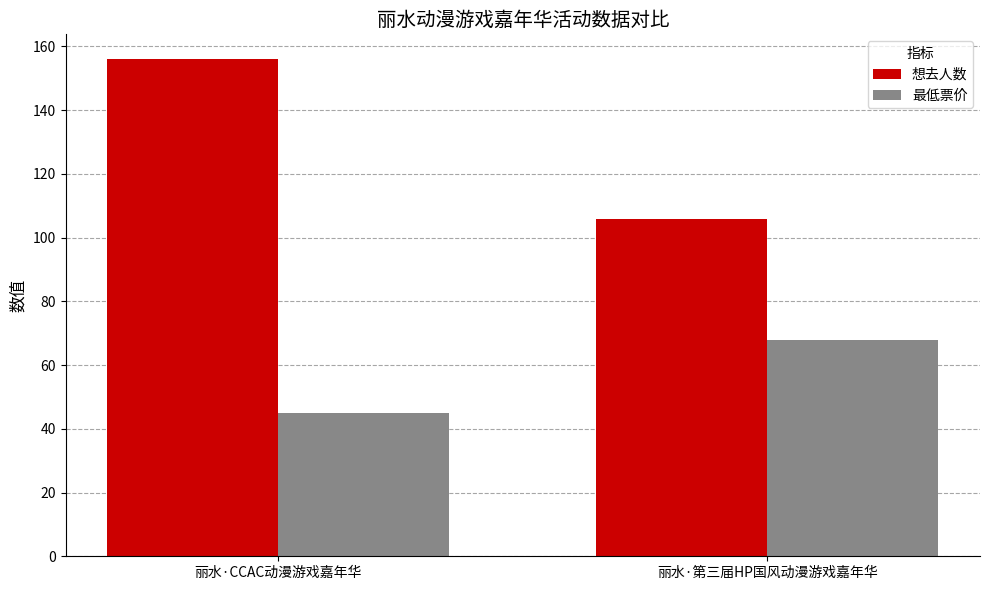

What are all the series names shown in the legend?

想去人数, 最低票价